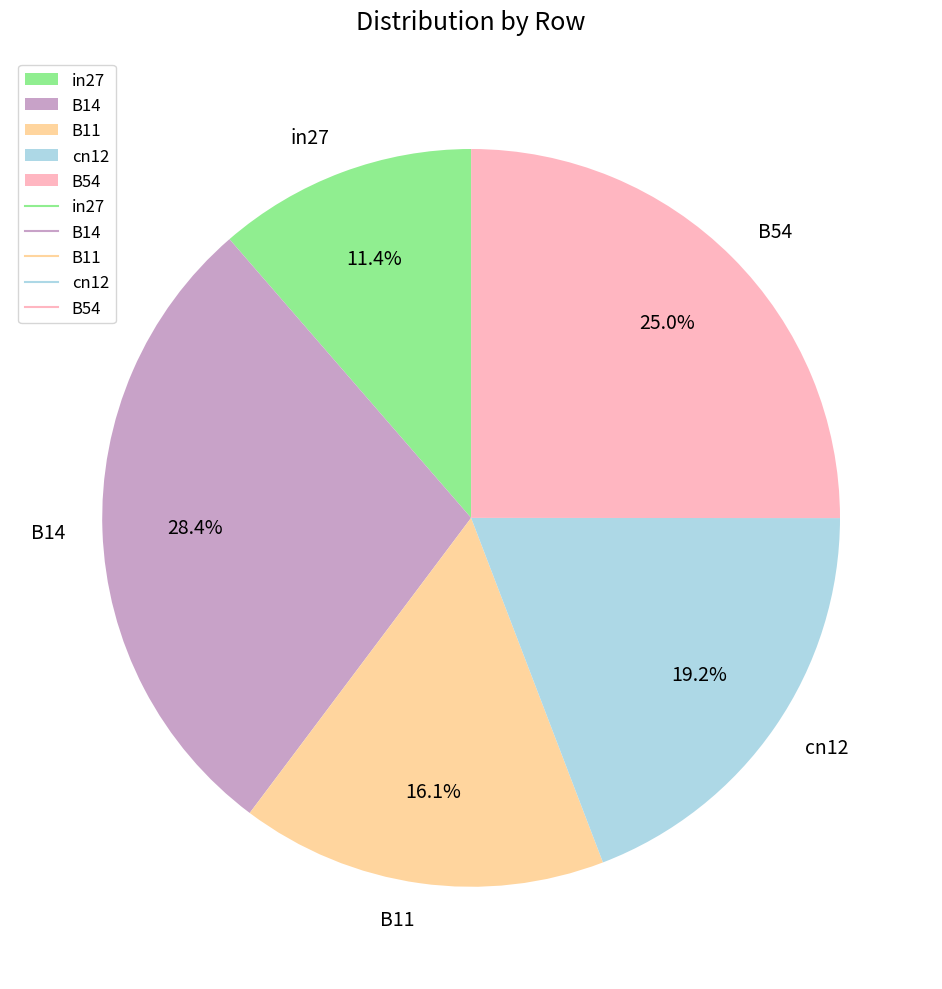

Between B14 and B54, which is larger?

B14